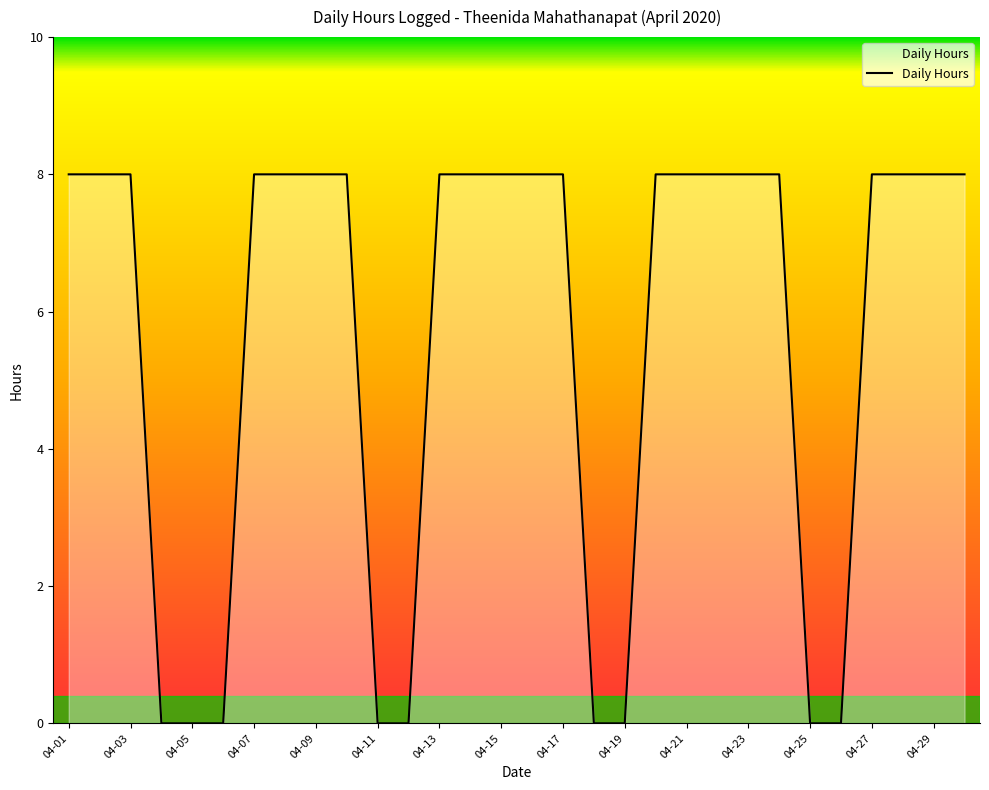

What is the maximum value shown in the chart?

8